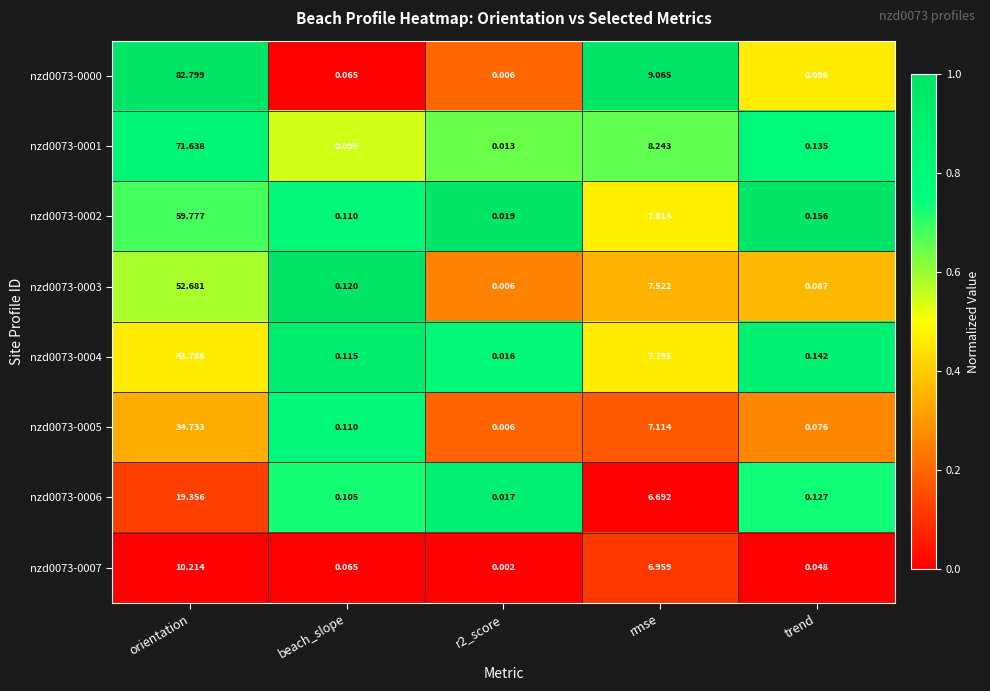

At which category is the sum across all series the highest?

orientation